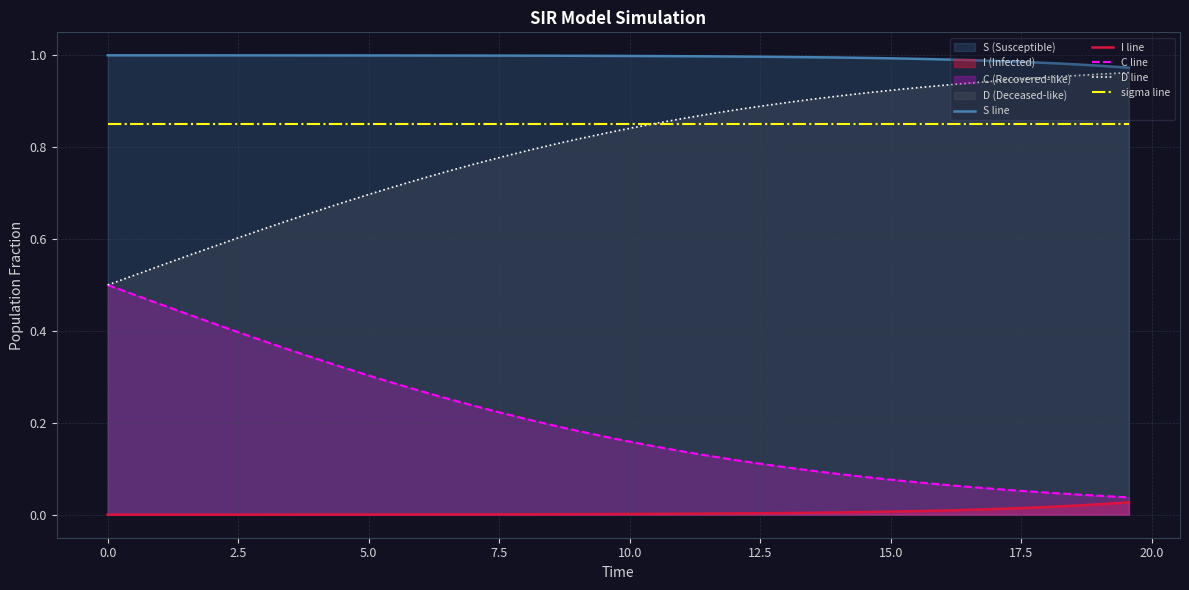

True or false: sigma line and C line cross at least once.

False